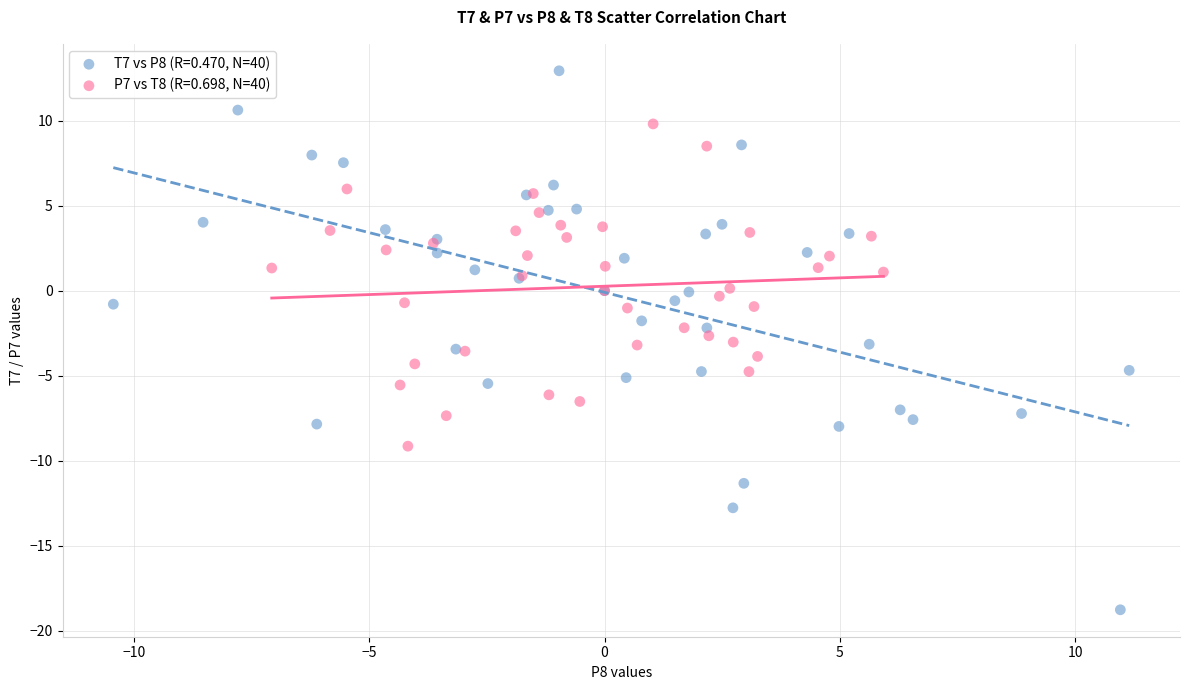

Which series contains the lowest Y value?

T7 vs P8 (R=0.470, N=40)